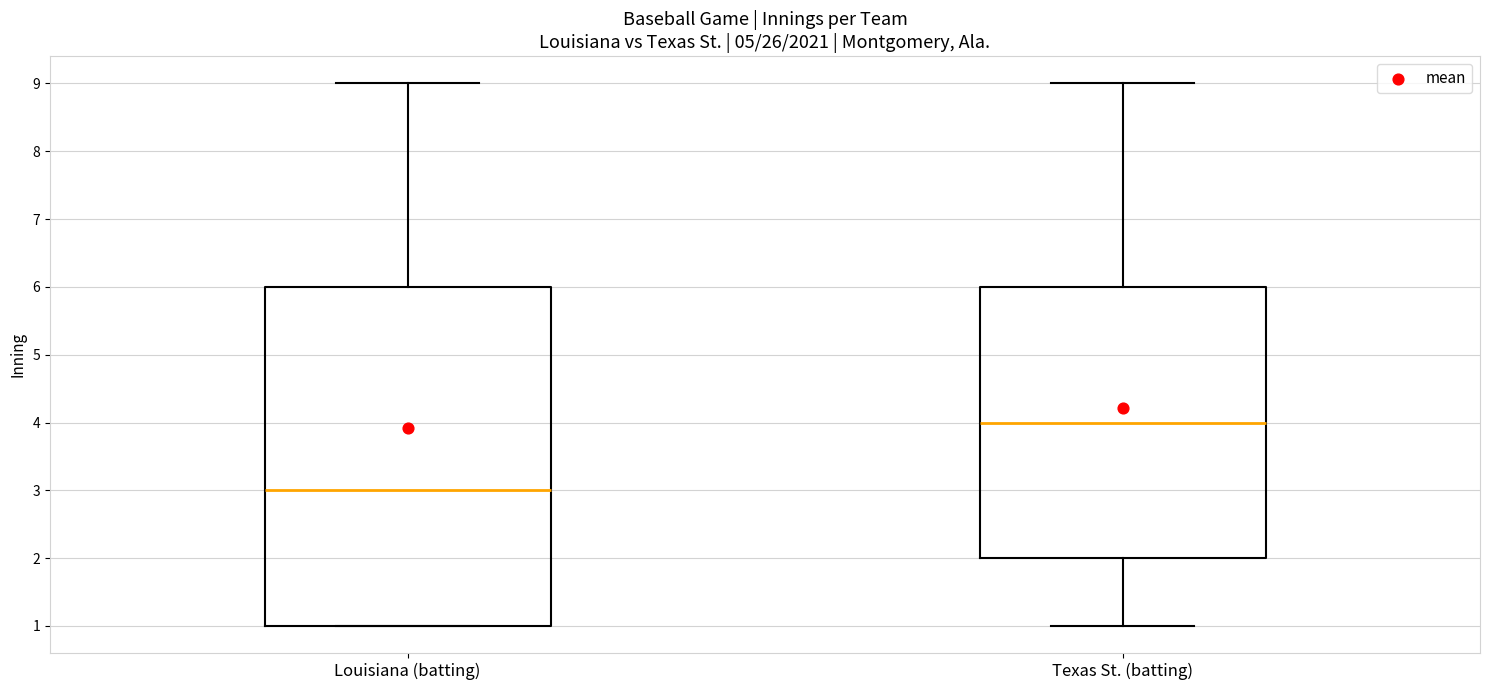

Comparing the boxes themselves (not the whiskers), which one is the tallest?

Louisiana (batting)